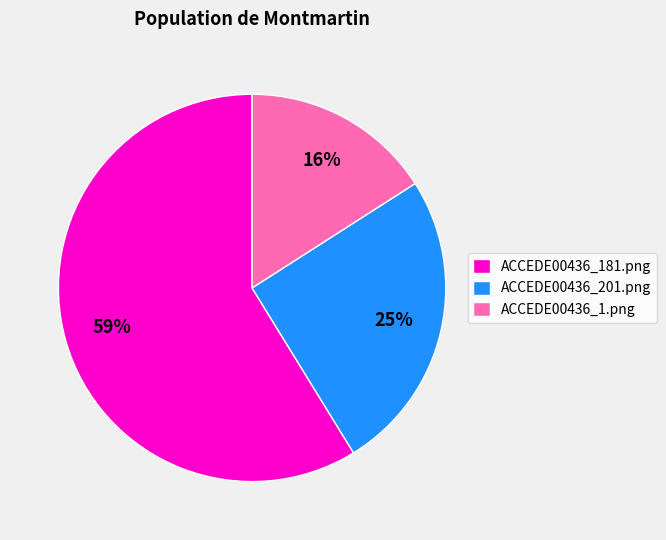

Does ACCEDE00436_181.png represent more than half of the total?

Yes